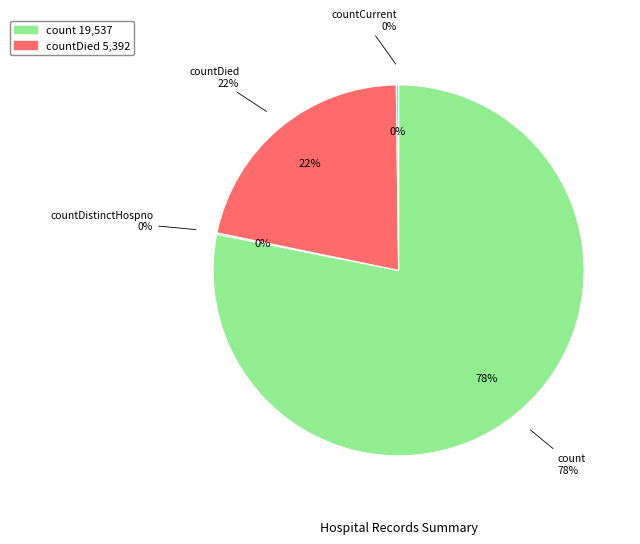

Which slice represents more than half of the pie?

count